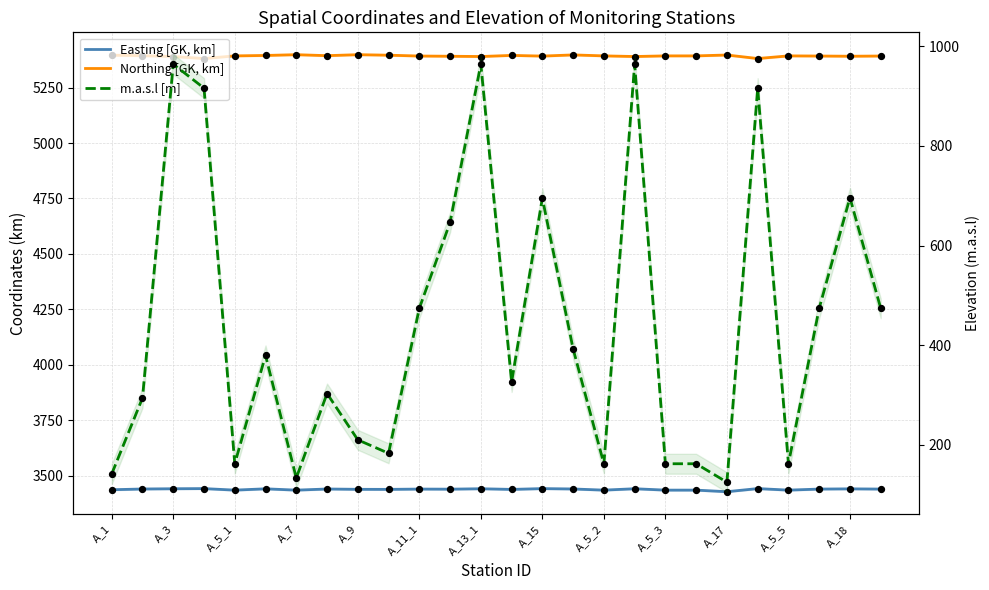

At how many categories does at least one series exceed 1410?

26